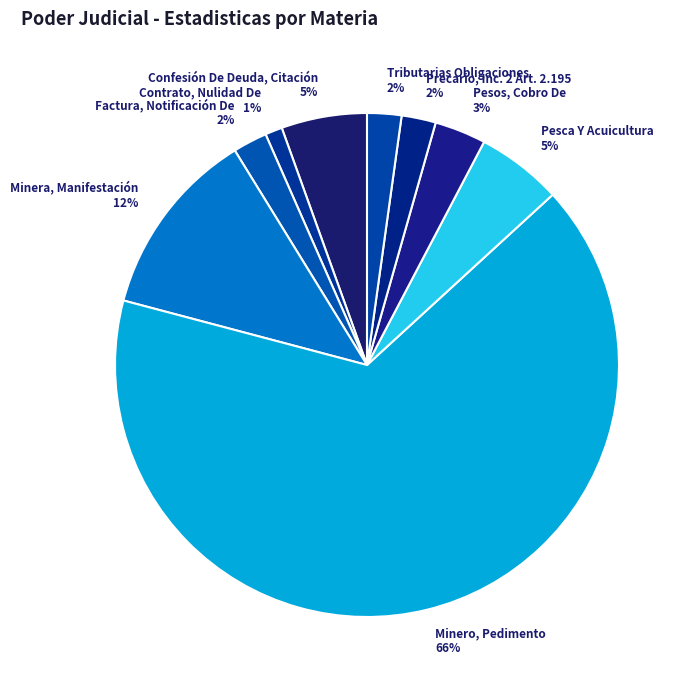

Combined, do Confesión De Deuda, Citación and Minero, Pedimento account for over 50%?

Yes